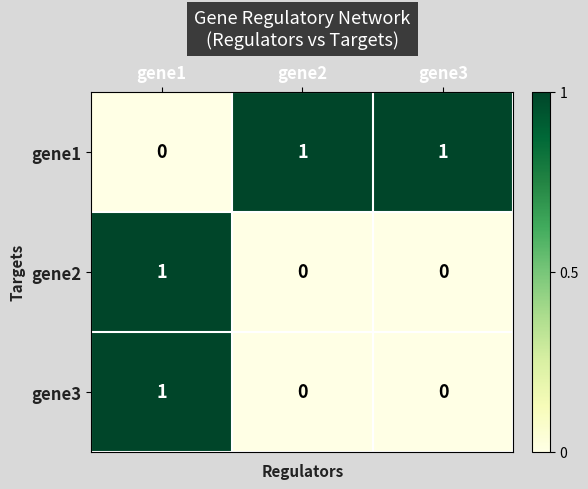

What is the total value across all series at gene3?

1